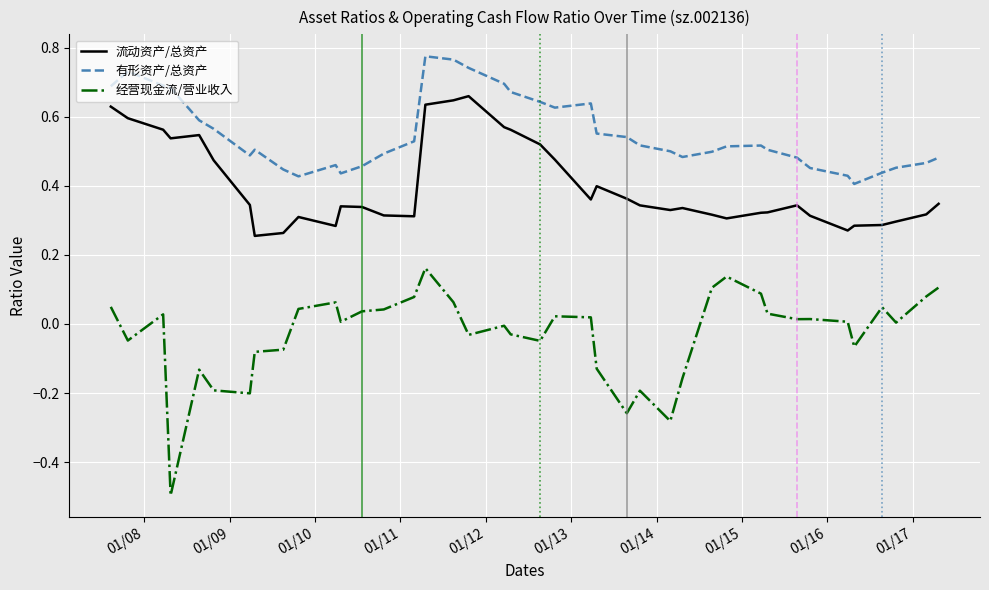

True or false: 流动资产/总资产 and 经营现金流/营业收入 cross at least once.

False